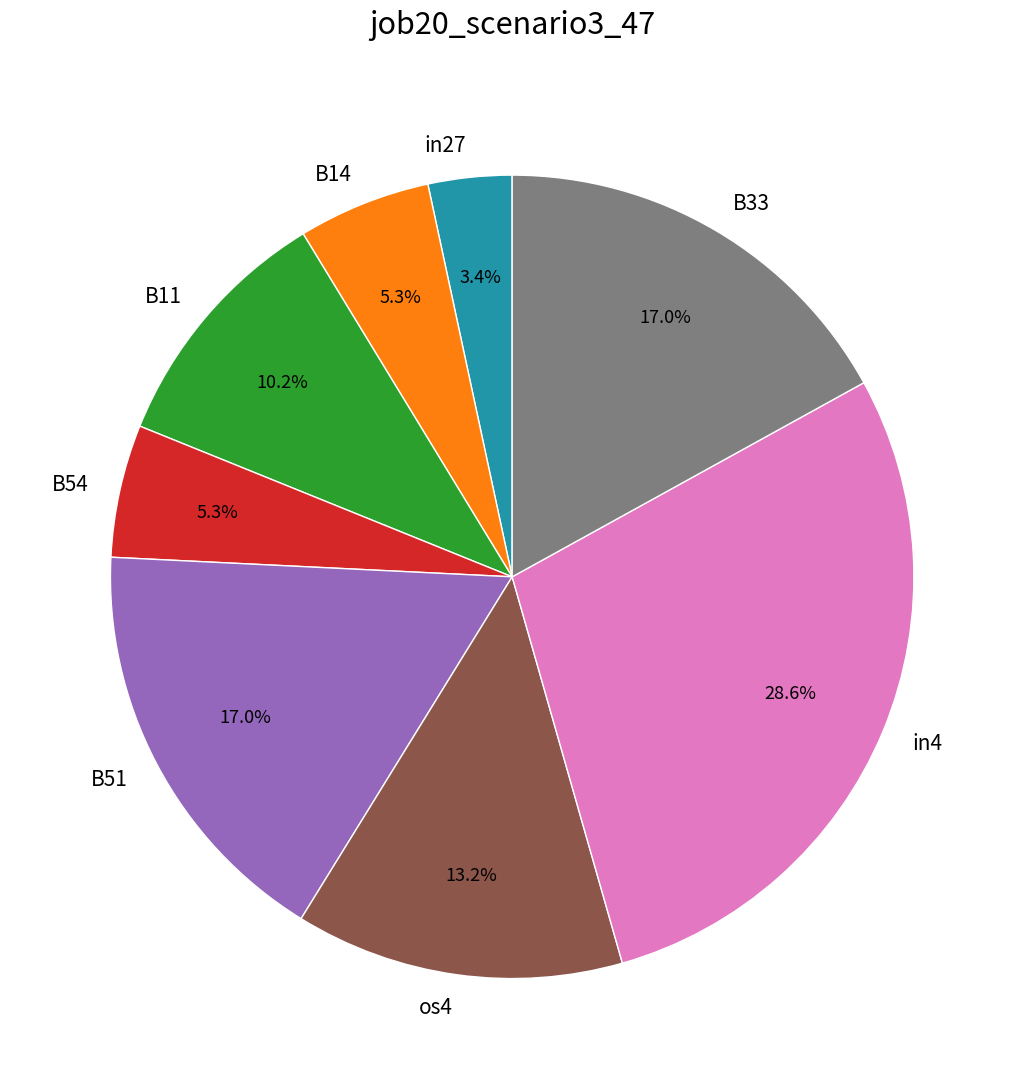

How many slices are in this pie chart?

8